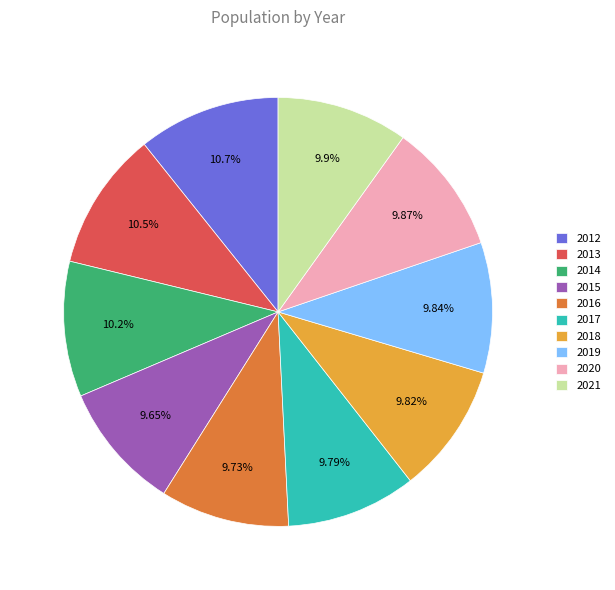

How many slices are in this pie chart?

10